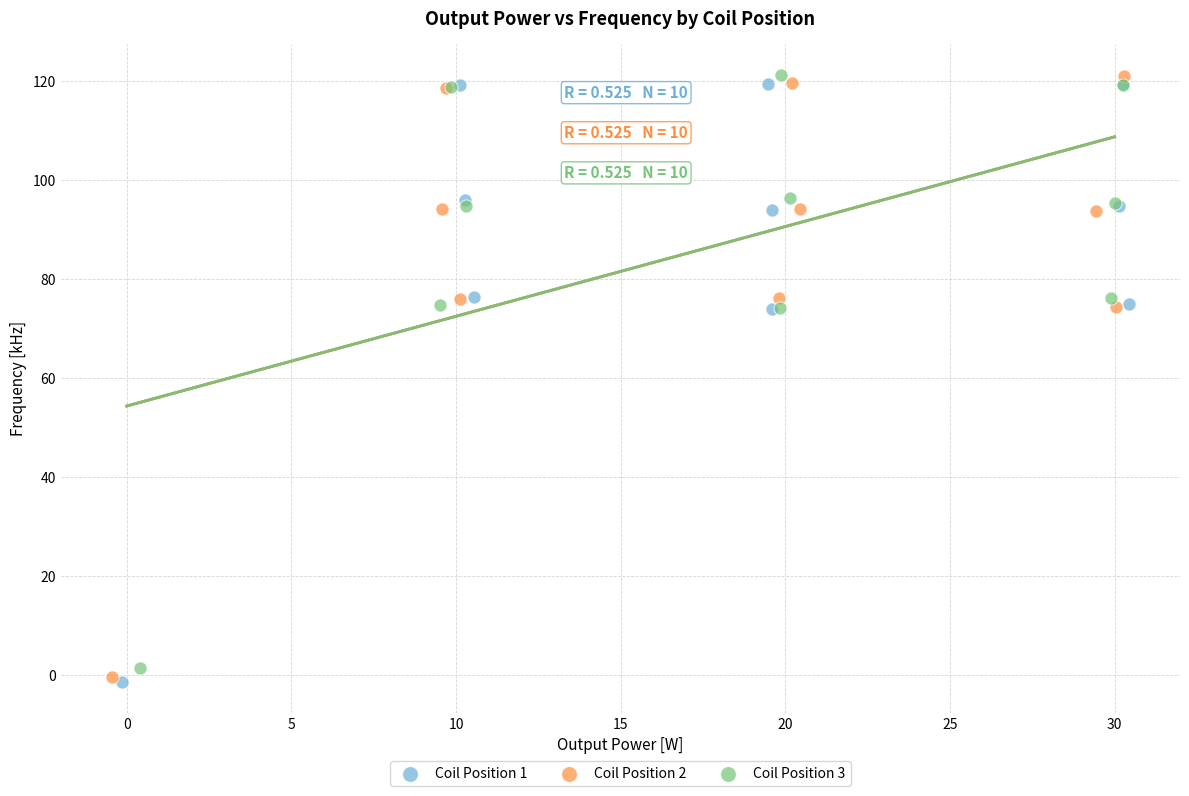

What are all the series names shown in the legend?

Coil Position 1, Coil Position 2, Coil Position 3